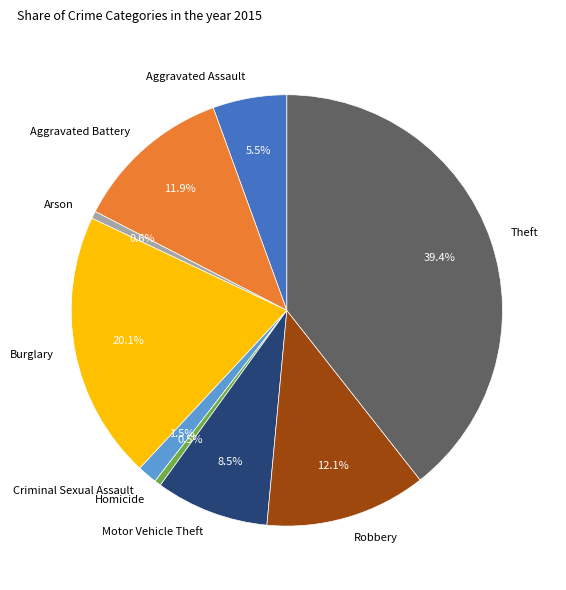

To the nearest percent, what is the difference between the Robbery and Homicide slice percentages?

12%